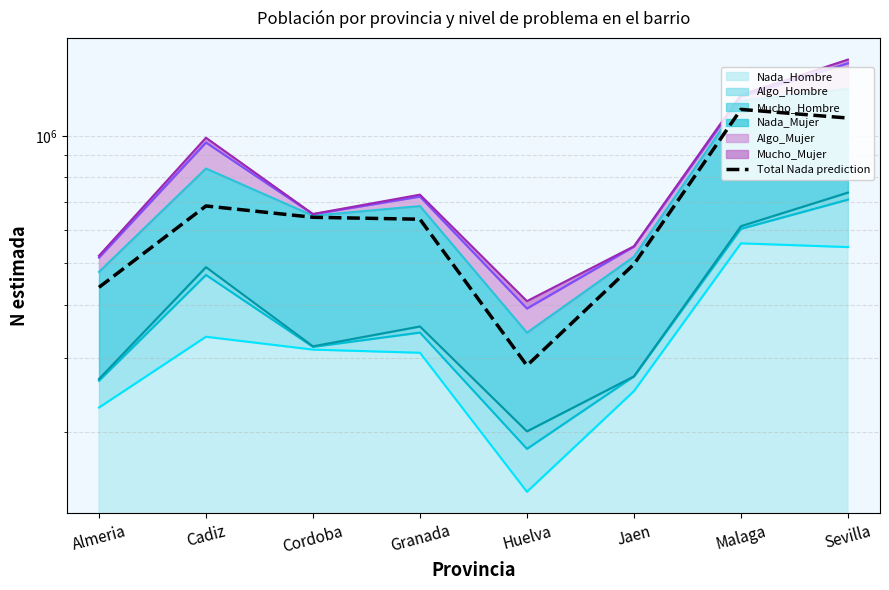

Reading left to right, list all the values displayed in this chart.

Almeria=439271	Cadiz=683303	Cordoba=642606	Granada=635829	Huelva=287198	Jaen=497935	Malaga=1154584	Sevilla=1101659